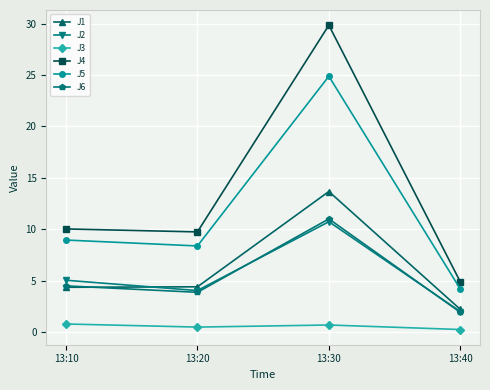

What is the difference between the J4 values at 13:10 and 13:20?

0.3